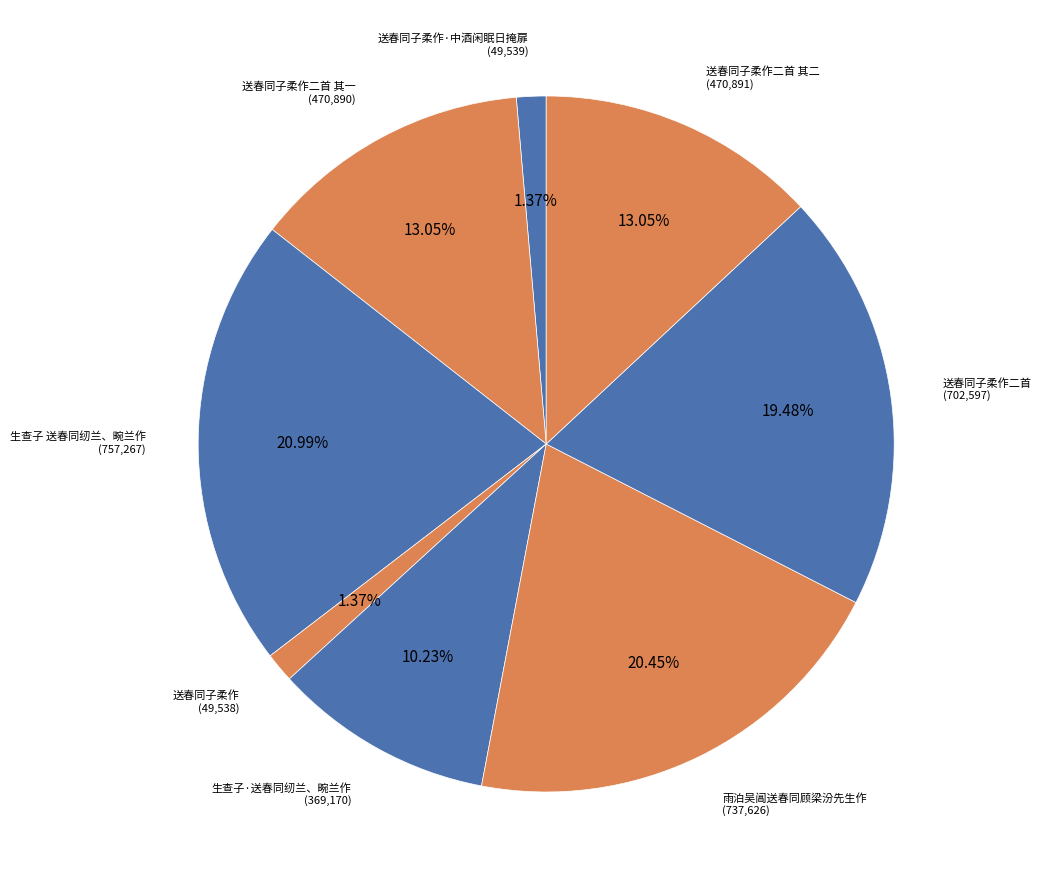

How many slices are in this pie chart?

8